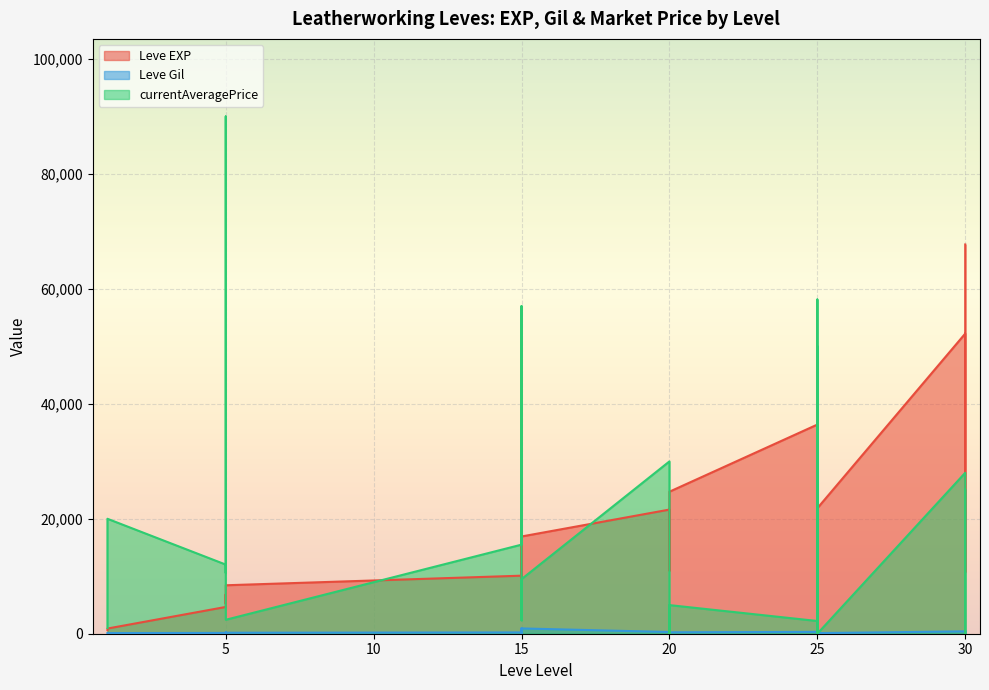

True or false: Leve EXP has more than 0 points higher than both neighbors.

True